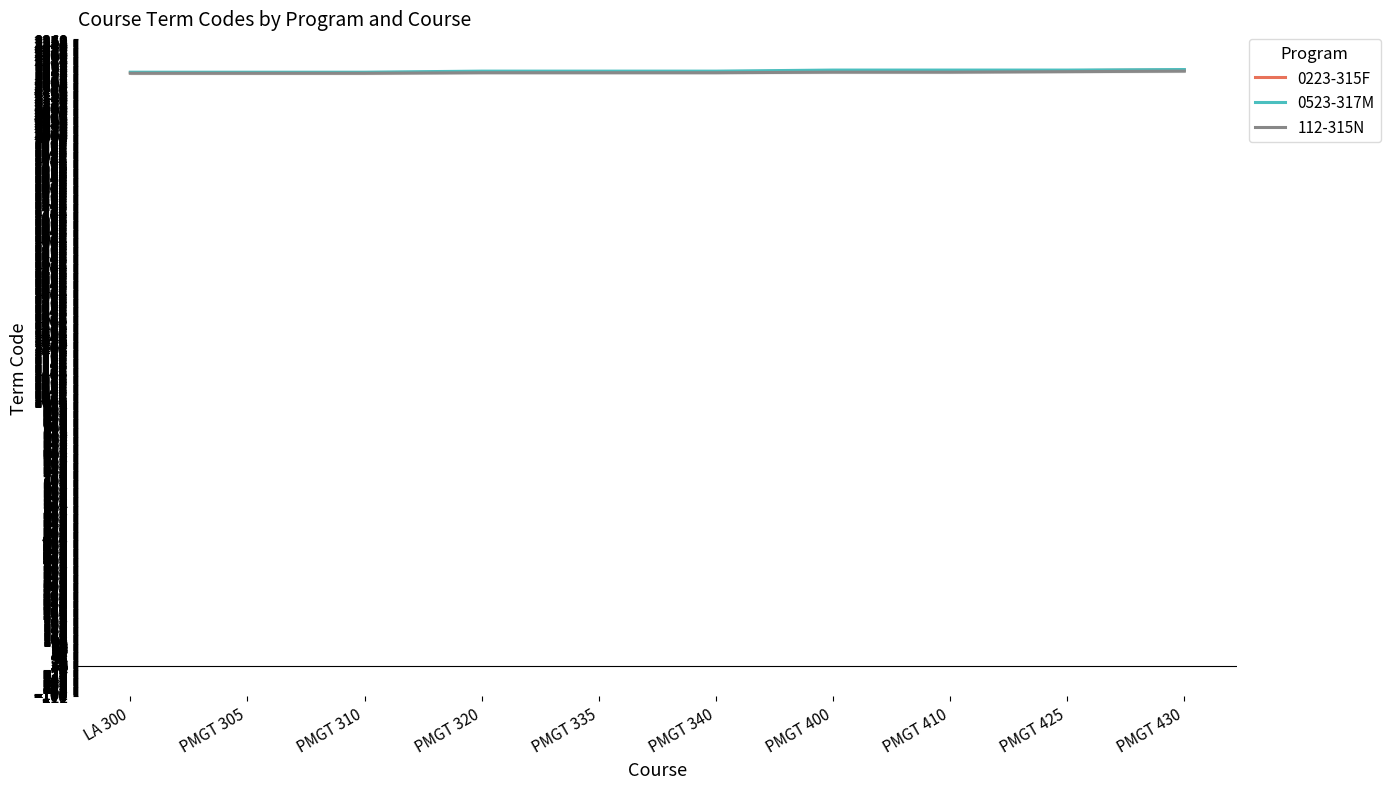

Read the 112-315N value at PMGT 320.

2235